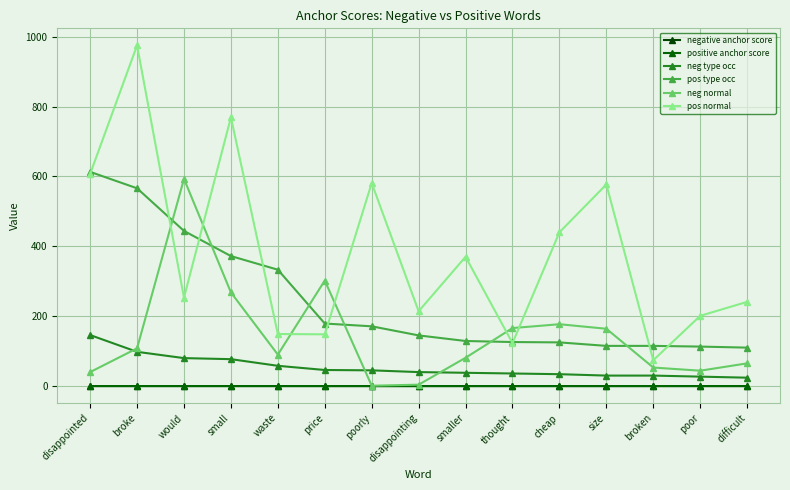

What is the label of the 1st point from the right?

difficult